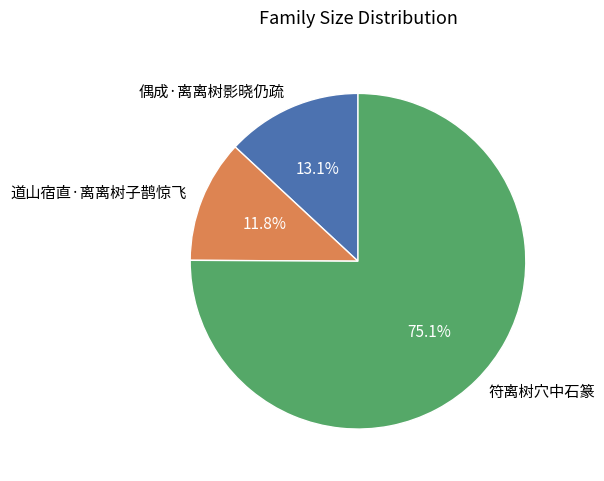

Which category has the biggest portion of the pie?

符离树穴中石篆